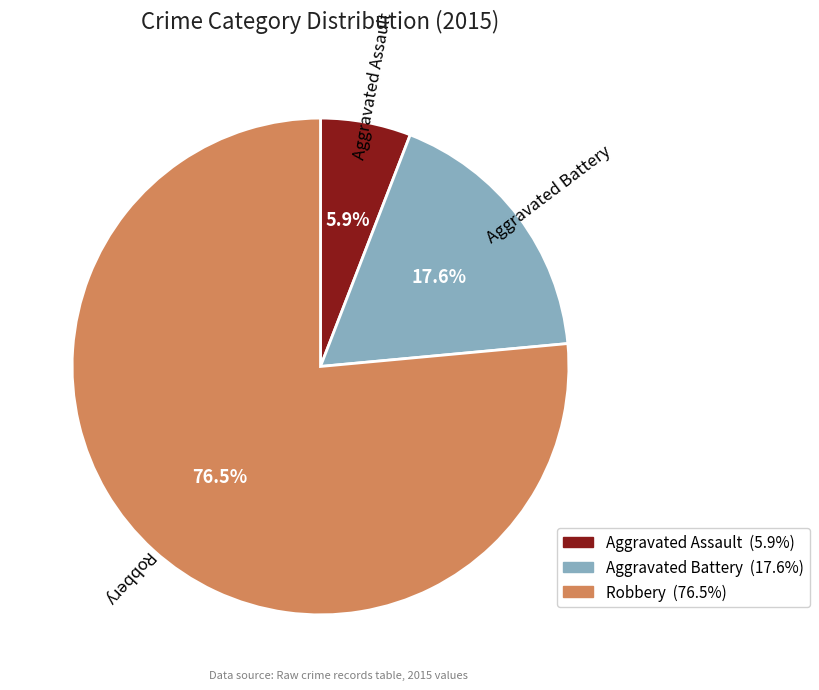

Which category accounts for the majority?

Robbery